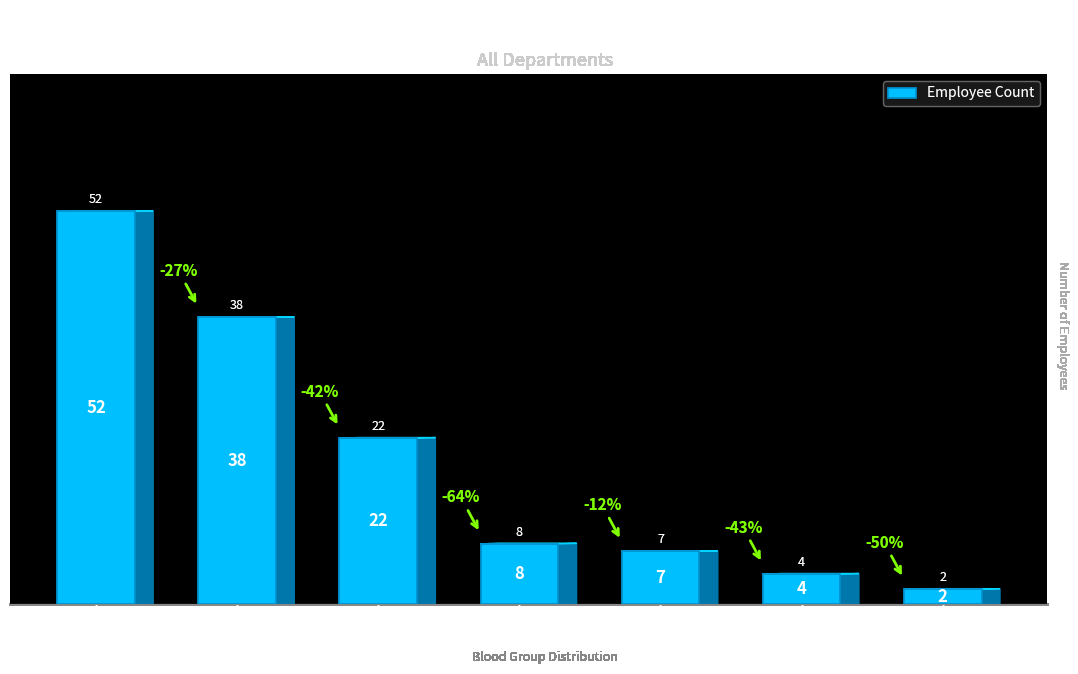

How many bars are there in total?

7